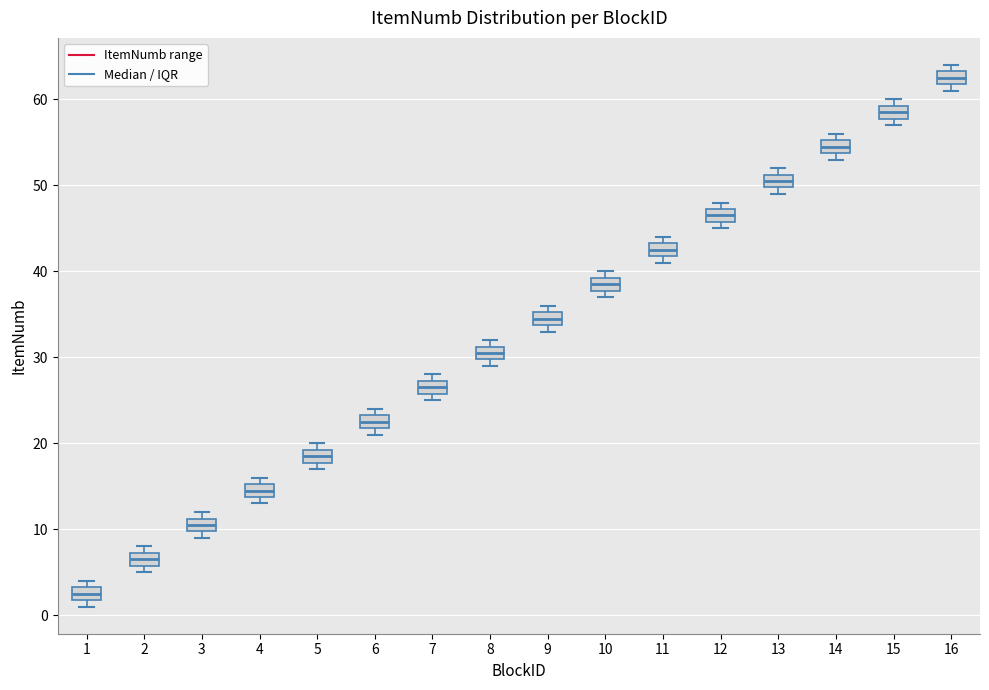

Reading left to right, read every box against the y-axis: the position of its median line, the range the box covers, and the ends of its whiskers. The values are not printed on the chart, so give them approximately, as read against the axis.

1: median 3 (inside the box), box 2 to 3, whiskers 1 to 4
2: median 7 (inside the box), box 6 to 7, whiskers 5 to 8
3: median 11 (inside the box), box 10 to 11, whiskers 9 to 12
4: median 15 (inside the box), box 14 to 15, whiskers 13 to 16
5: median 19 (inside the box), box 18 to 19, whiskers 17 to 20
6: median 23 (inside the box), box 22 to 23, whiskers 21 to 24
7: median 27 (inside the box), box 26 to 27, whiskers 25 to 28
8: median 31 (inside the box), box 30 to 31, whiskers 29 to 32
9: median 35 (inside the box), box 34 to 35, whiskers 33 to 36
10: median 39 (inside the box), box 38 to 39, whiskers 37 to 40
11: median 43 (inside the box), box 42 to 43, whiskers 41 to 44
12: median 47 (inside the box), box 46 to 47, whiskers 45 to 48
13: median 51 (inside the box), box 50 to 51, whiskers 49 to 52
14: median 55 (inside the box), box 54 to 55, whiskers 53 to 56
15: median 59 (inside the box), box 58 to 59, whiskers 57 to 60
16: median 63 (inside the box), box 62 to 63, whiskers 61 to 64